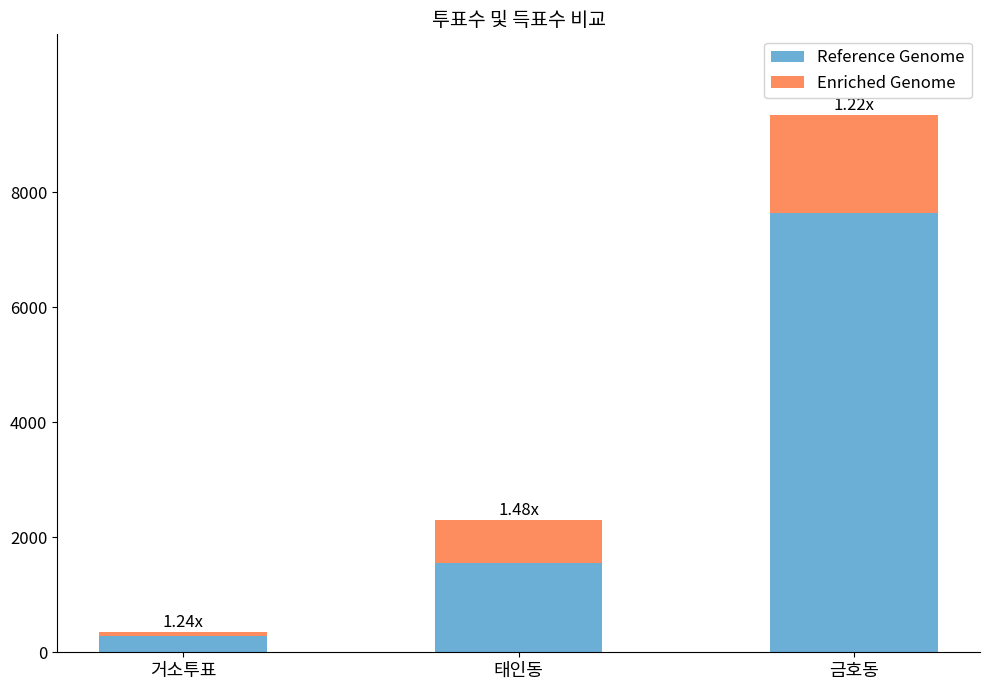

What is the average value of the Reference Genome series?

3157